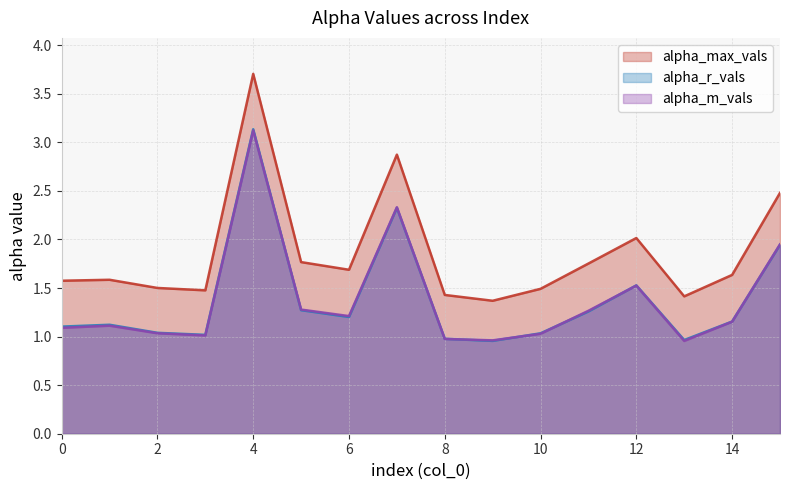

Reading left to right, transcribe all the data shown in this chart.

alpha_max_vals: 0=1.6	1=1.6	2=1.5	3=1.5	4=3.7	5=1.8	6=1.7	7=2.9	8=1.4	9=1.4	10=1.5	11=1.8	12=2.0	13=1.4	14=1.6	15=2.5
alpha_r_vals: 0=1.1	1=1.1	2=1.0	3=1.0	4=3.1	5=1.3	6=1.2	7=2.3	8=1.0	9=1.0	10=1.0	11=1.3	12=1.5	13=1.0	14=1.2	15=1.9
alpha_m_vals: 0=1.1	1=1.1	2=1.0	3=1.0	4=3.1	5=1.3	6=1.2	7=2.3	8=1.0	9=1.0	10=1.0	11=1.3	12=1.5	13=1.0	14=1.2	15=1.9